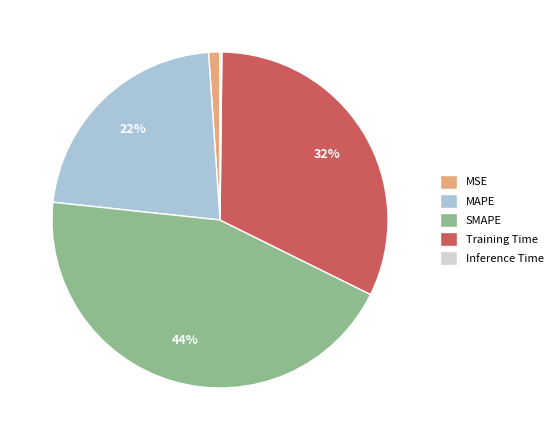

Combined, do MSE and SMAPE account for over 50%?

No